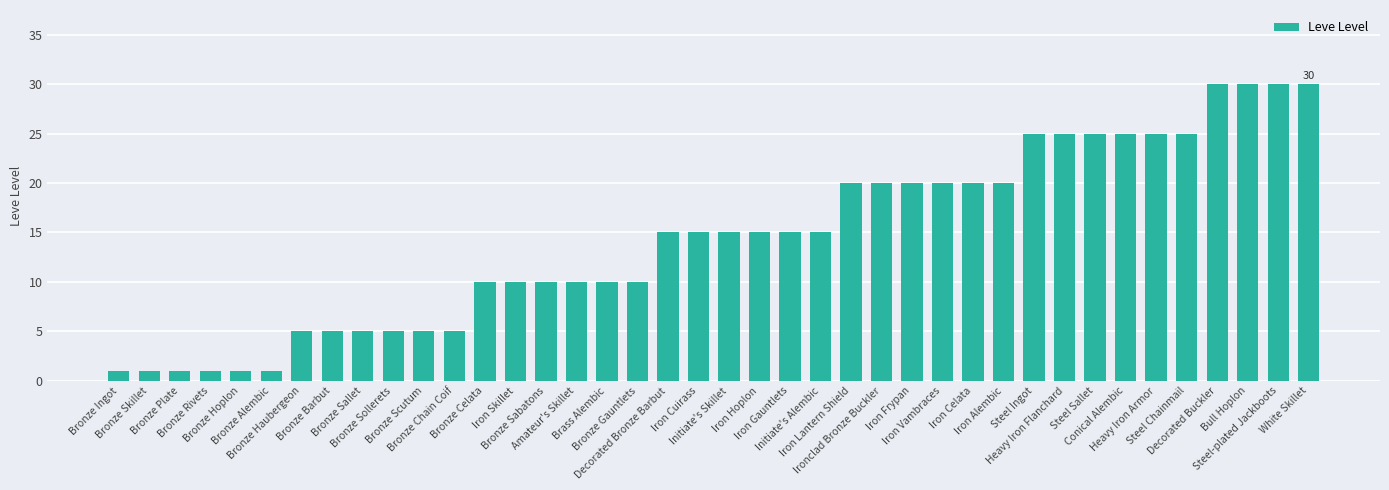

What is the minimum value shown in the chart?

1